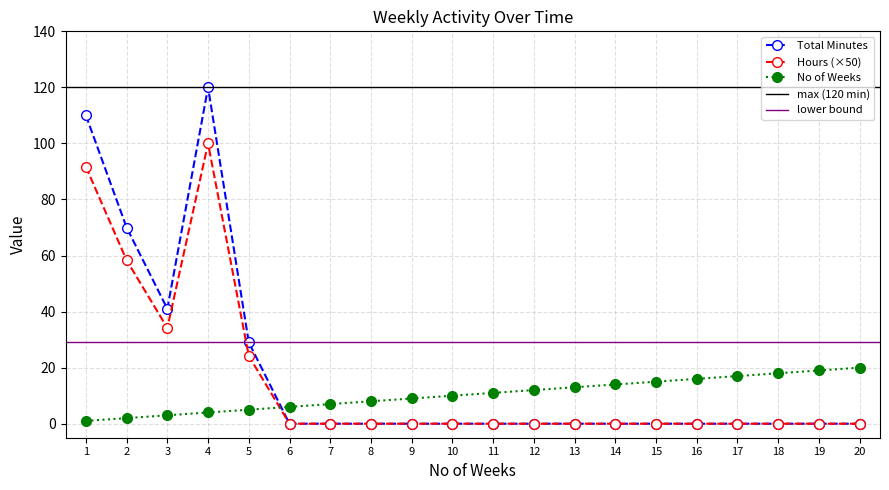

In Total Minutes, how many points are higher than both neighbors (excluding endpoints)?

1